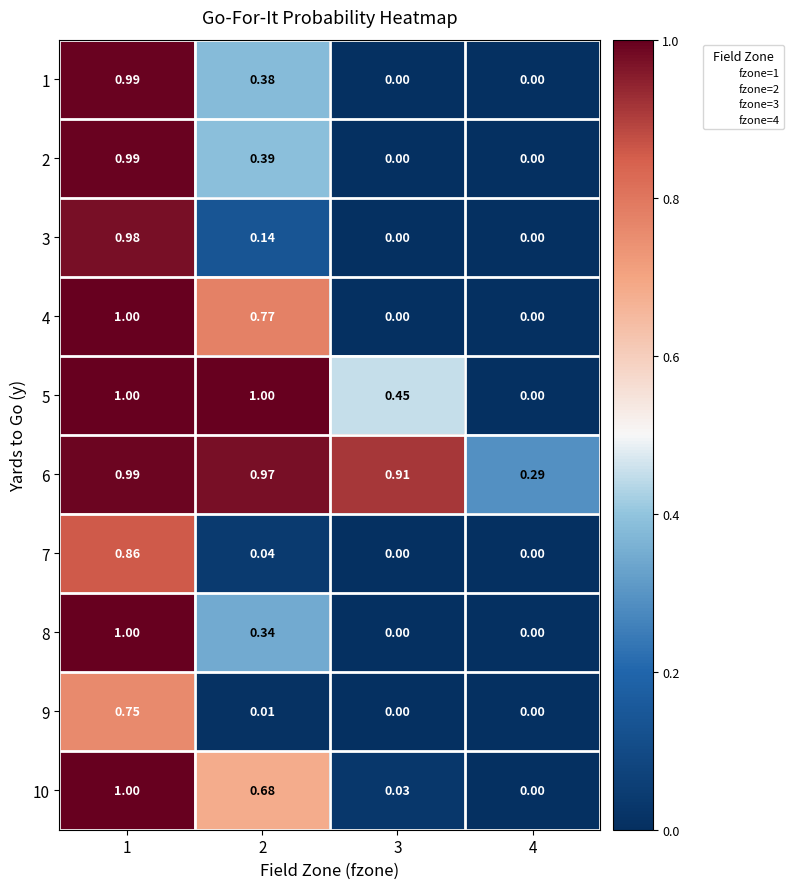

Is the value of 8 at 3 greater than the value of 7 at 2?

No